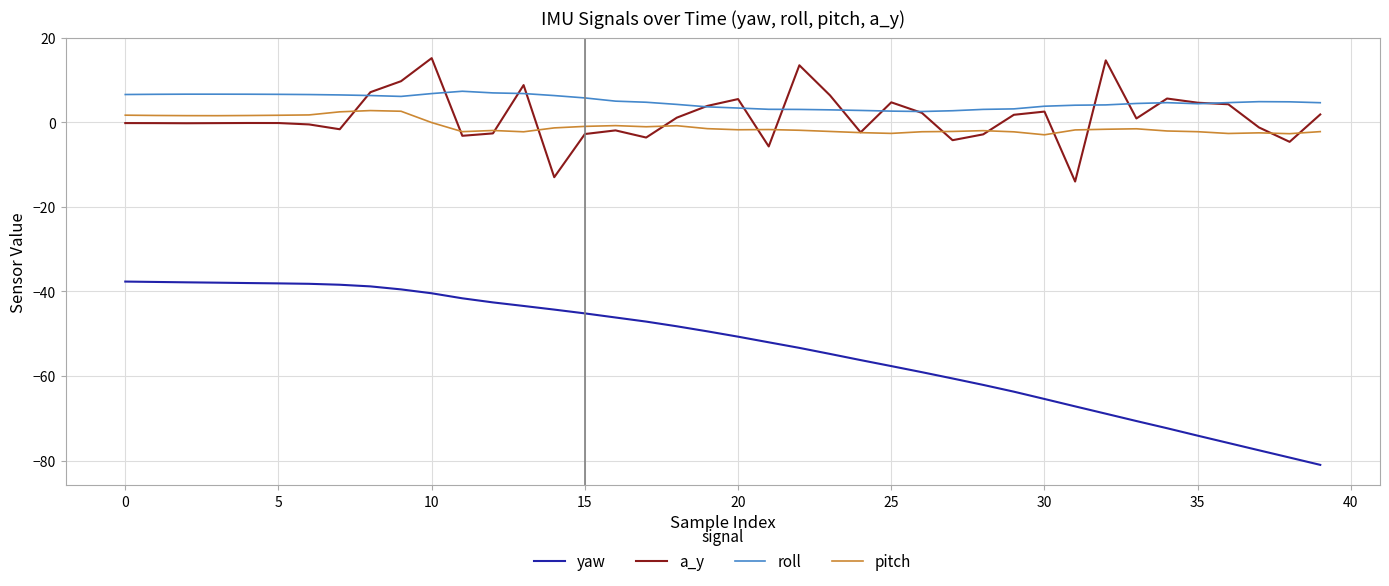

List the series in order of their peak value, highest first.

a_y, roll, pitch, yaw